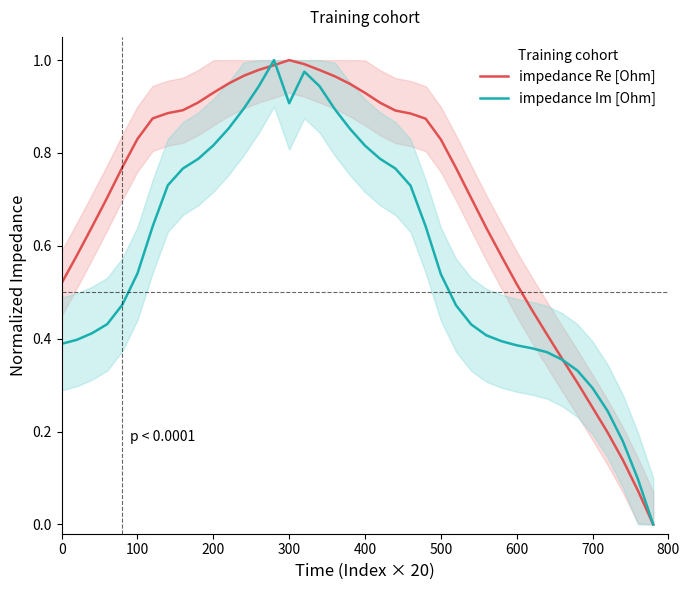

Is it true that impedance Re [Ohm] equals 0.6 at 200?

False